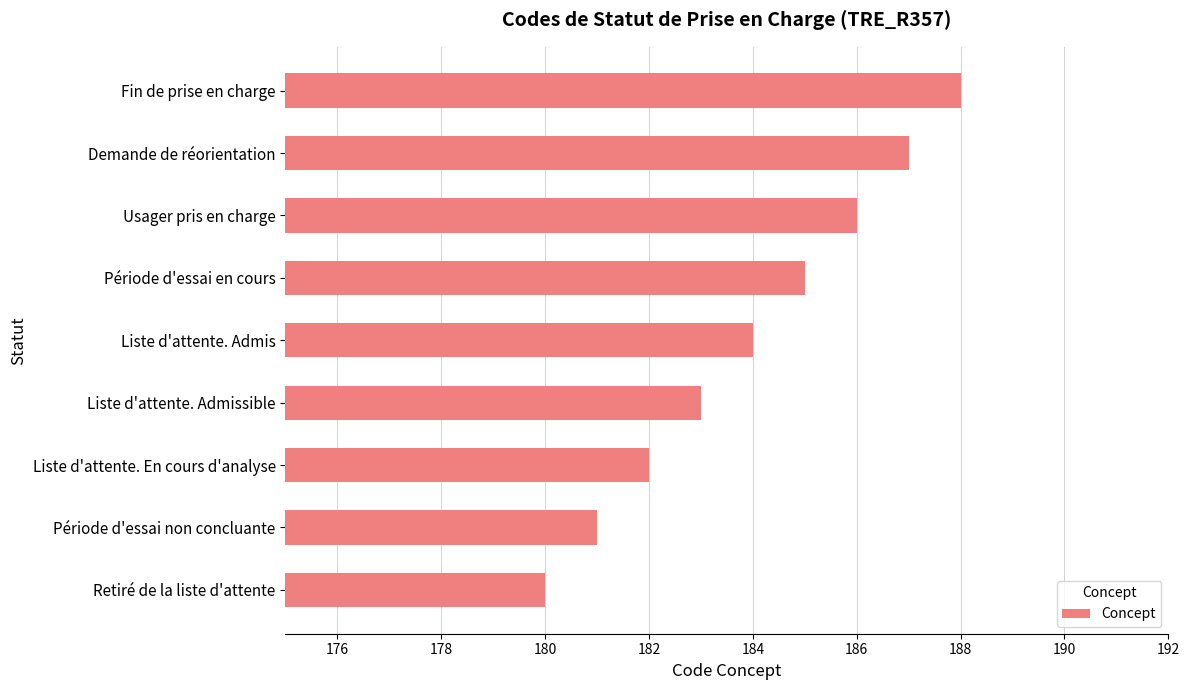

True or false: the data shows 183 at Liste d'attente. Admissible.

True